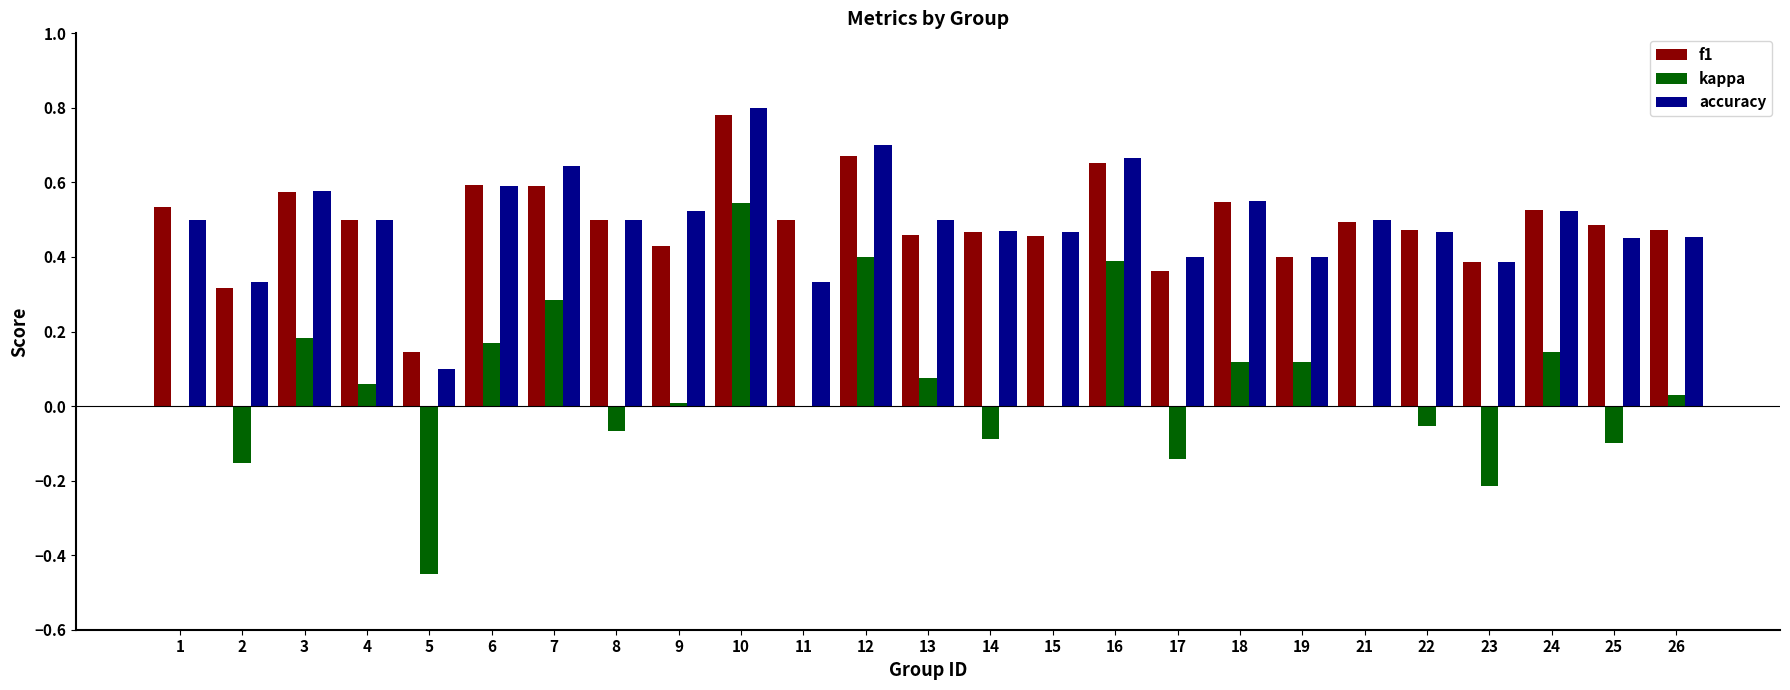

The value of accuracy at 26 is 0.2. True or false?

False